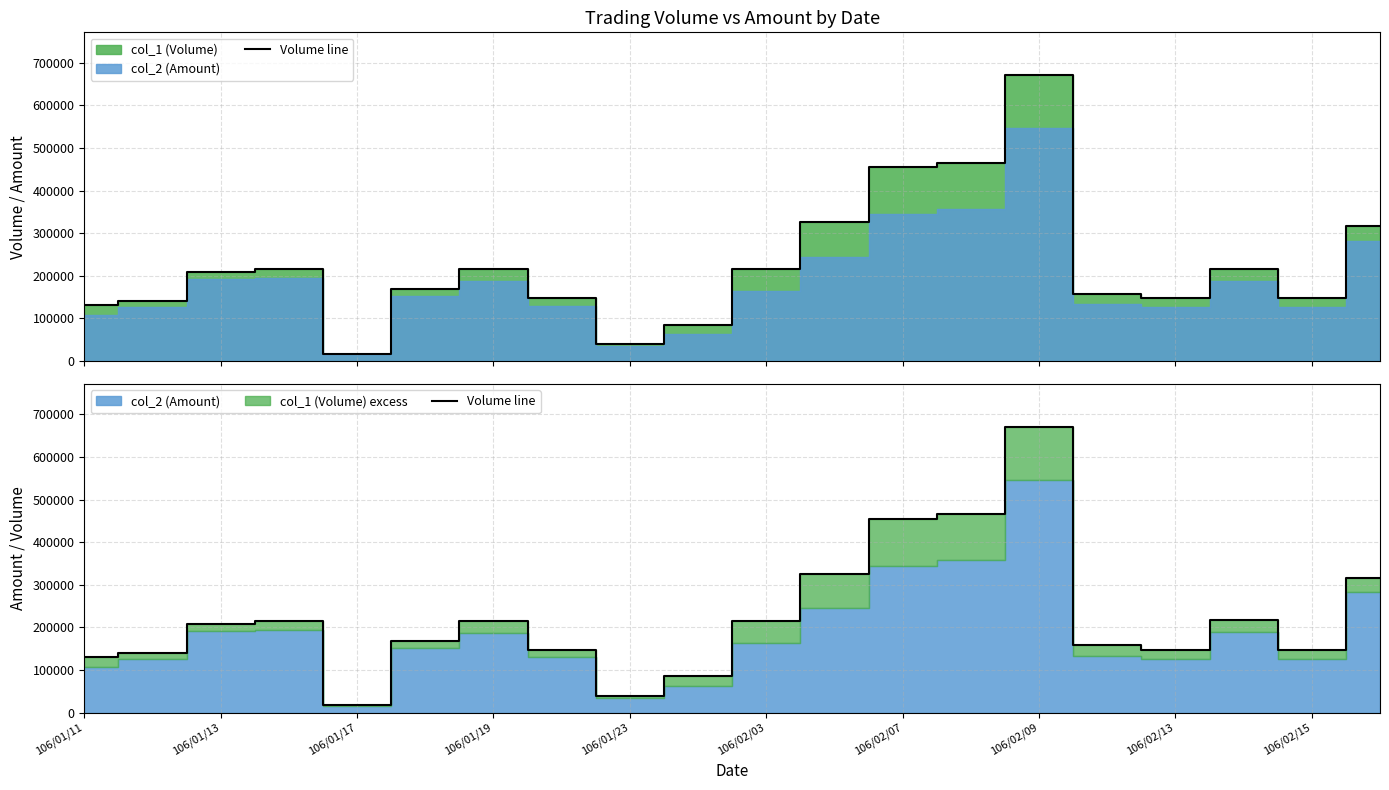

What is the greatest value displayed?

671000